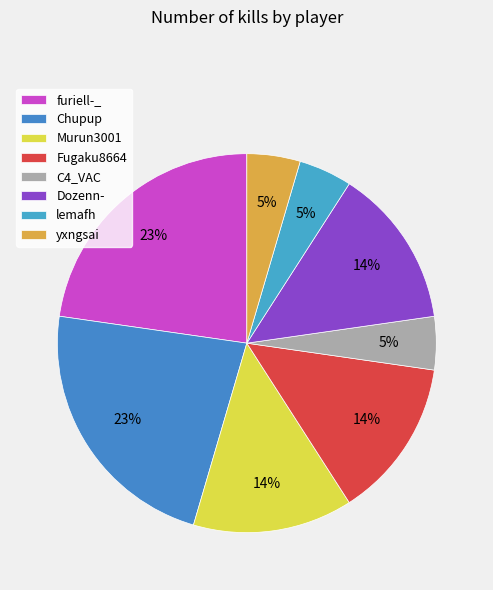

Rank the categories by value from lowest to highest.

C4_VAC, lemafh, yxngsai, Murun3001, Fugaku8664, Dozenn-, furiell-_, Chupup